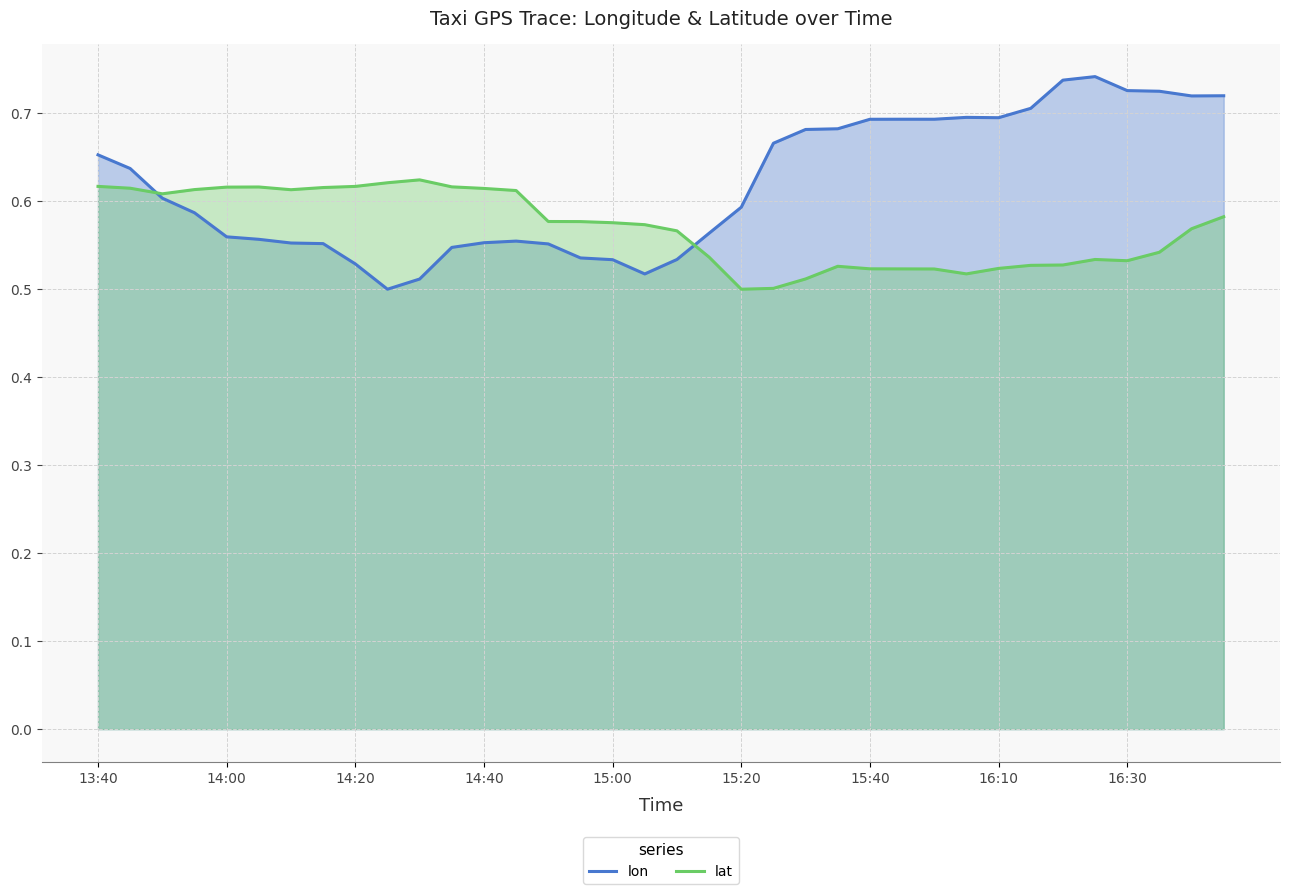

Which series has the largest range (max minus min)?

lon